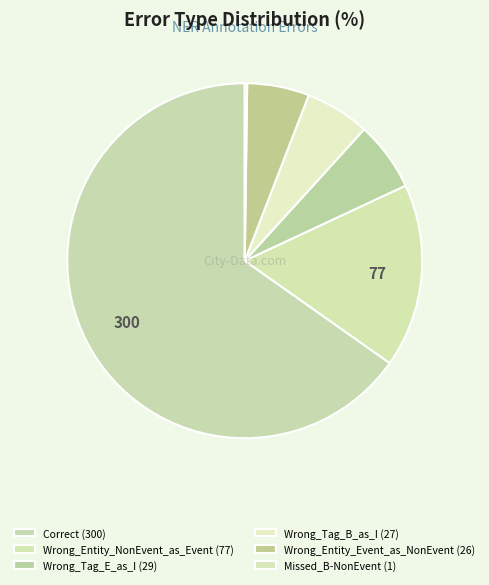

What percentage is NOT represented by Wrong_Tag_E_as_I?

93.7%